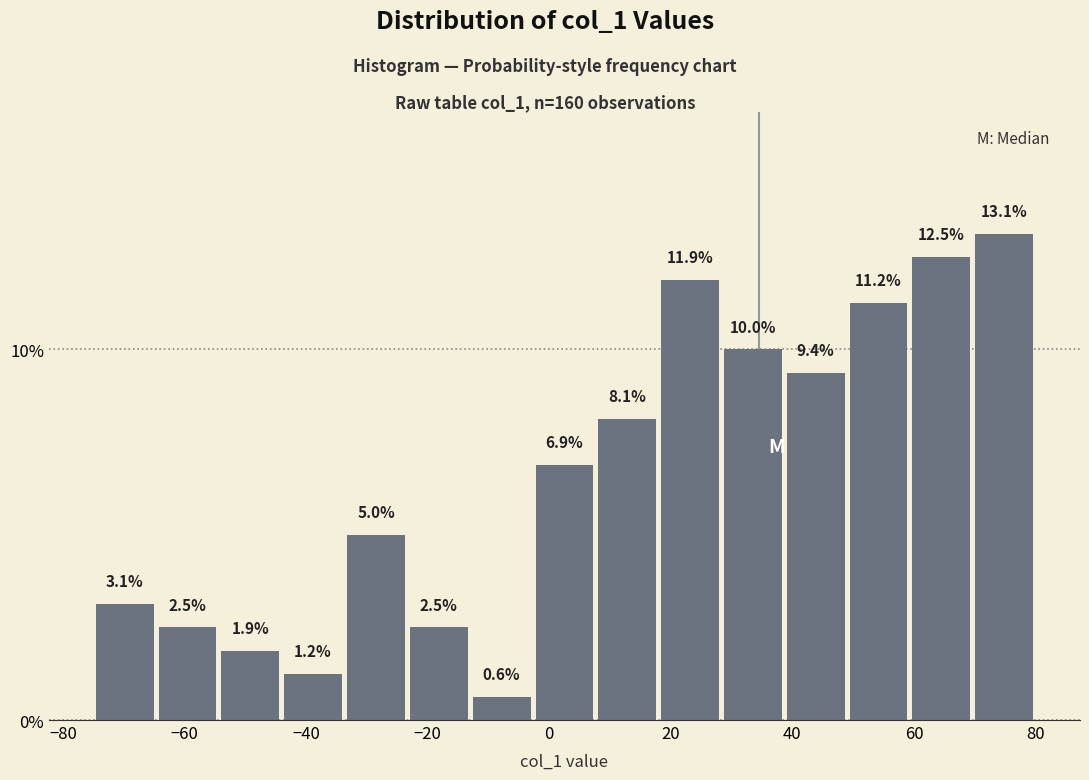

Reading left to right, transcribe this chart: for each bar, give the range it covers on the x-axis and its height. The bar edges are not printed on the chart, so give them approximately, as read against the axis.

-74 to -64: 3.1
-64 to -54: 2.5
-54 to -44: 1.9
-44 to -34: 1.2
-34 to -24: 5.0
-24 to -12: 2.5
-12 to -2: 0.6
-2 to 8: 6.9
8 to 18: 8.1
18 to 28: 11.9
28 to 38: 10.0
38 to 50: 9.4
50 to 60: 11.2
60 to 70: 12.5
70 to 80: 13.1